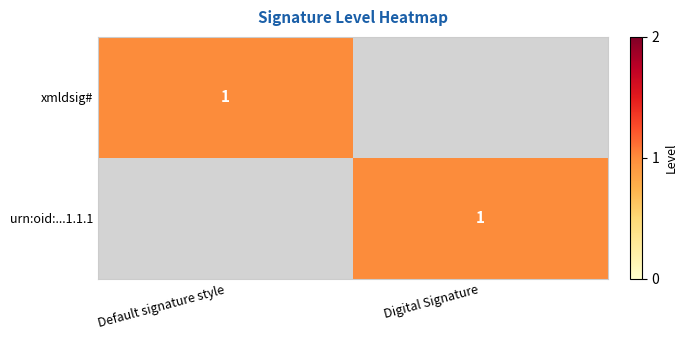

Is it true that xmldsig# equals 2 at Default signature style?

False